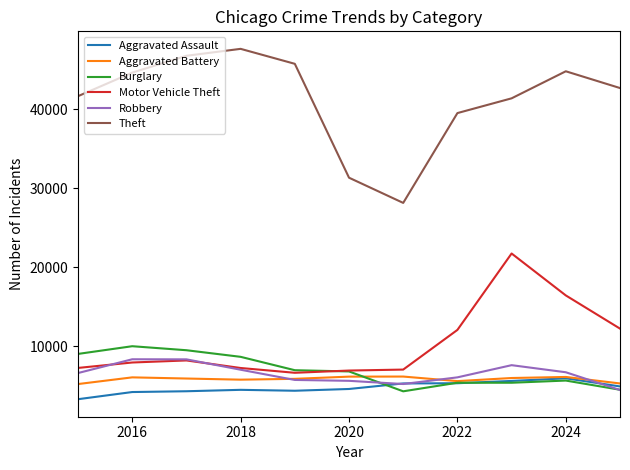

How many values in the Aggravated Battery series are below 5934?

5